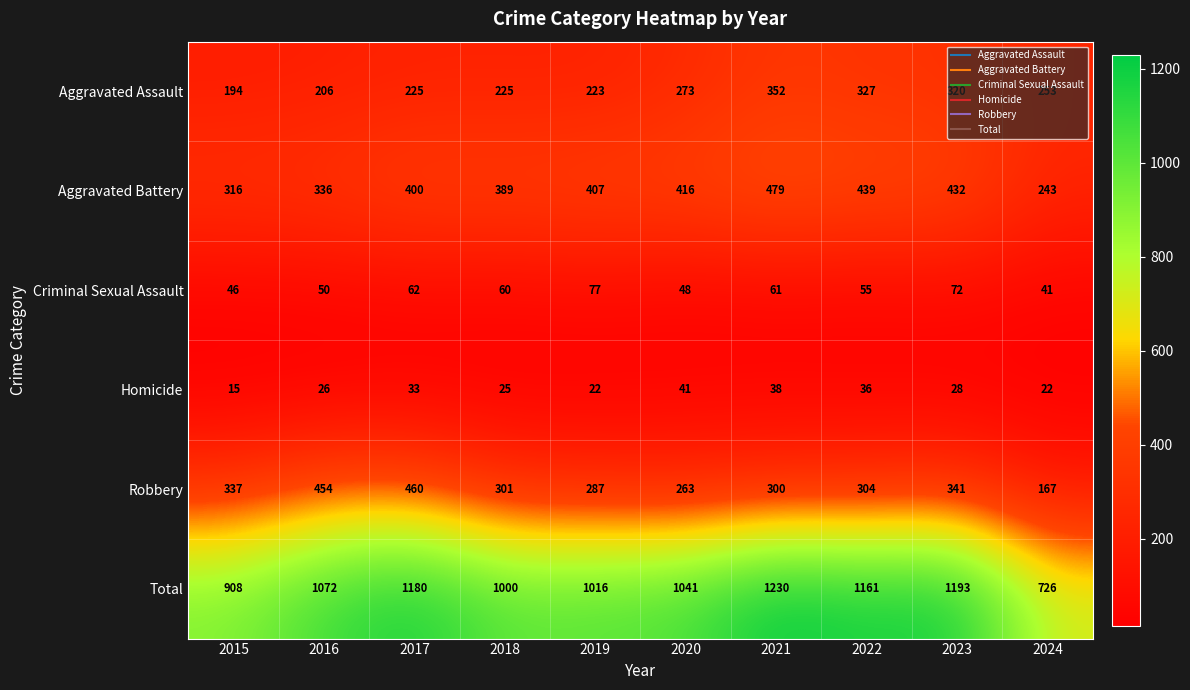

Which series has the largest total across all categories?

Total